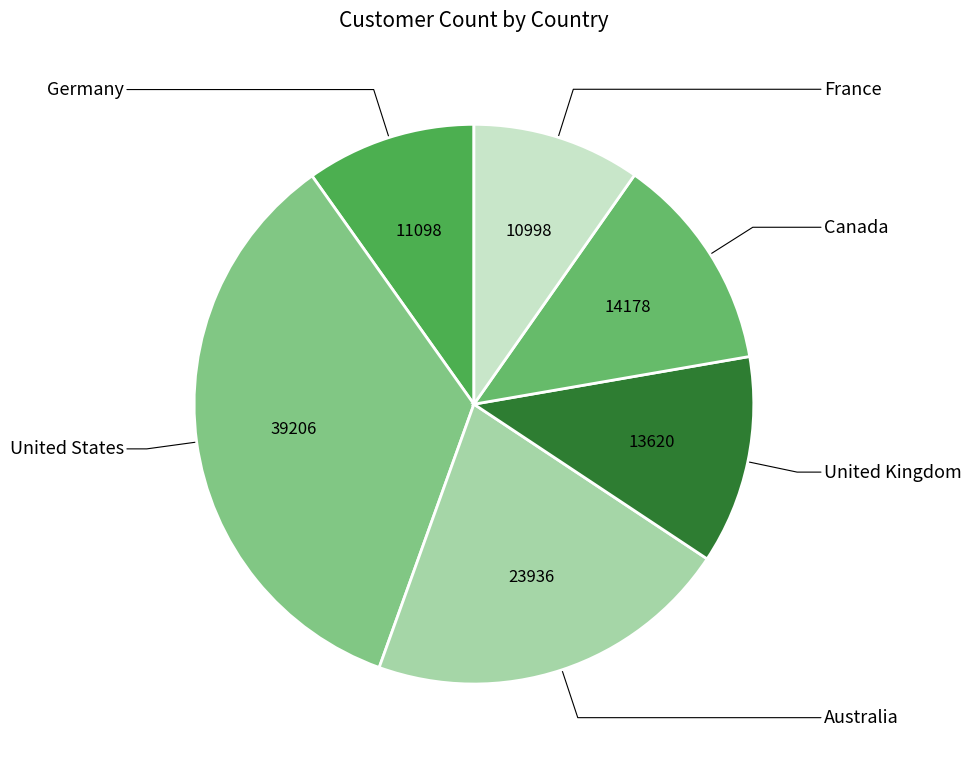

What percentage is the United States slice, to the nearest percent?

35%